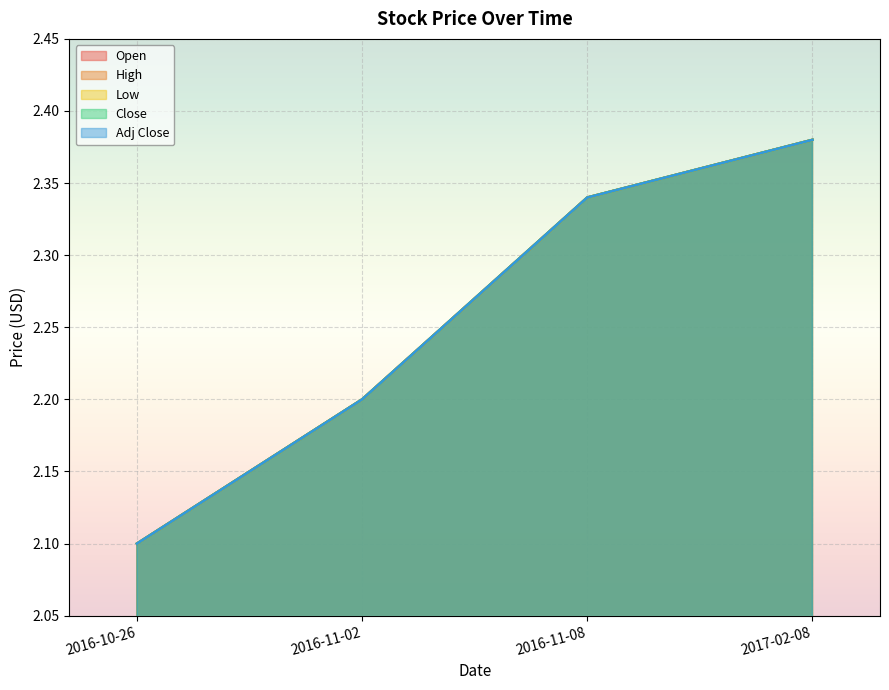

At which category does the chart reach its minimum across all series?

2016-10-26